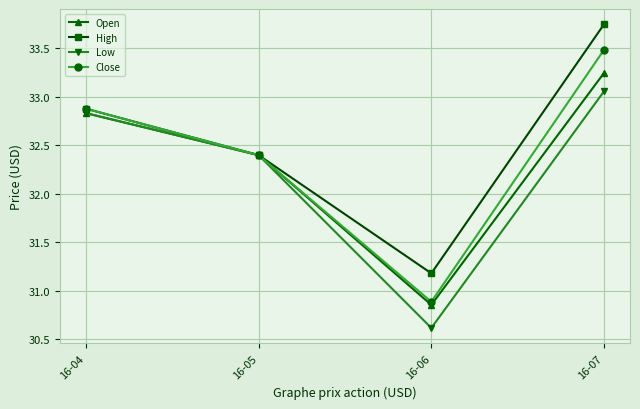

True or false: Low has more than 1 points higher than both neighbors.

False